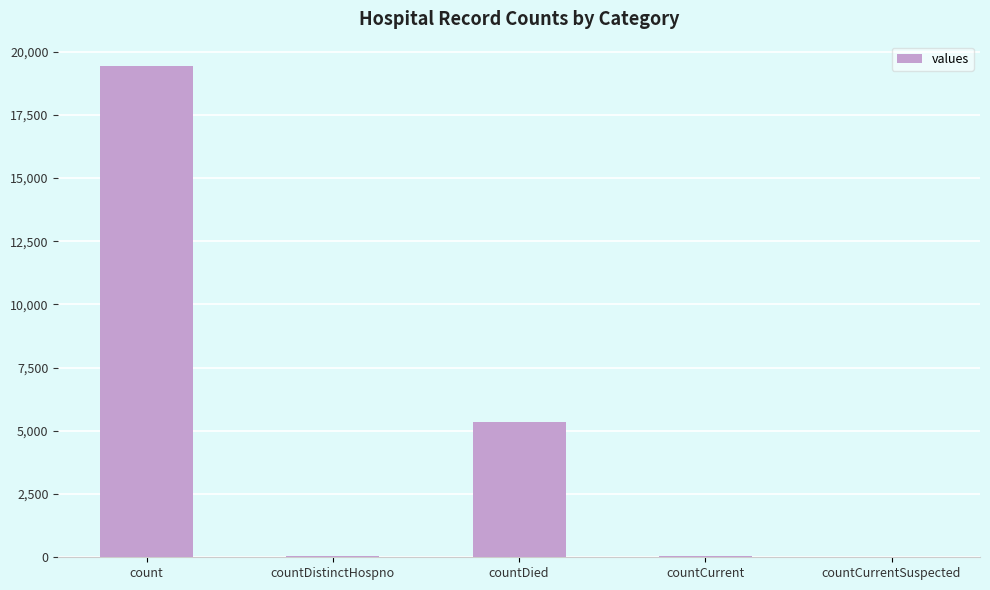

What is the change in value from countDistinctHospno to countCurrent?

+22